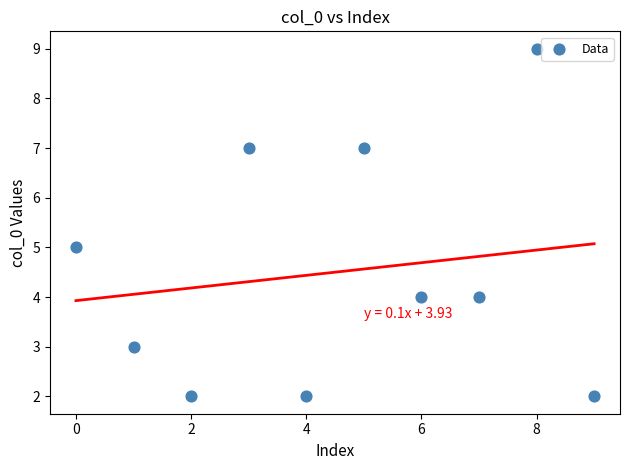

What is the range of Y values (max minus min)?

7